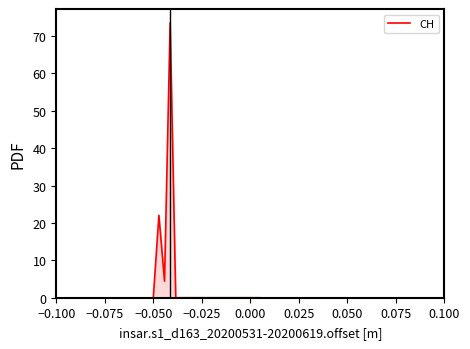

What is the difference between the second highest and second lowest values?

22.0